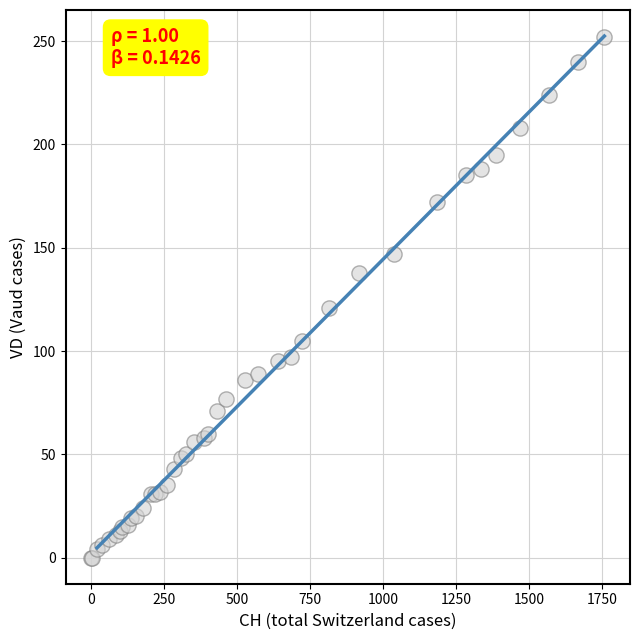

What Y value in the scatter plot is closest to 126?

121